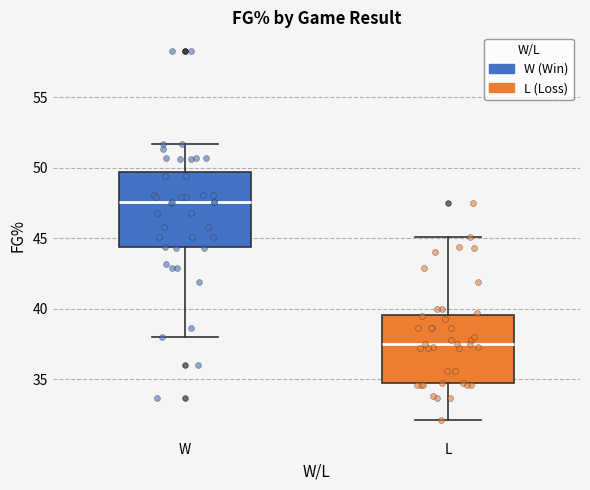

Which box has the lowest median line?

L